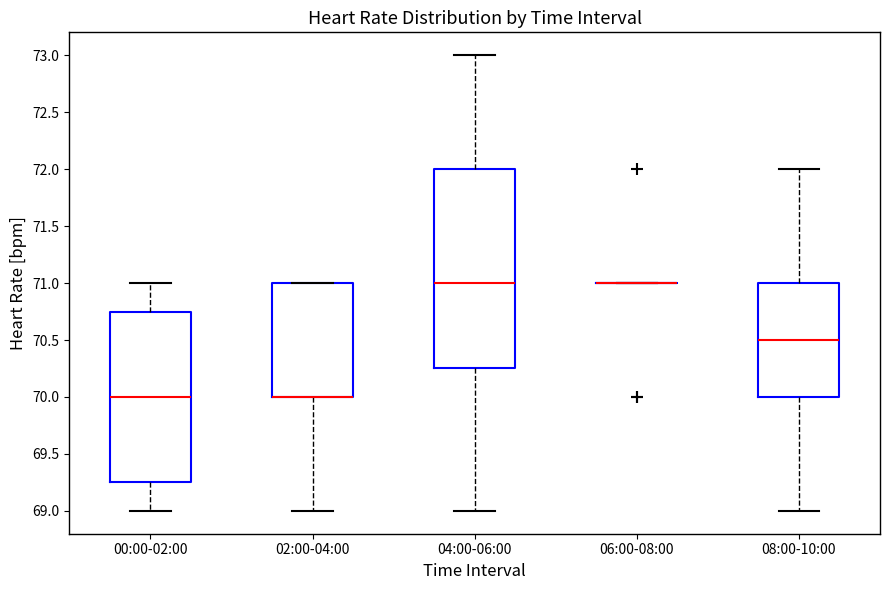

Which box is the tallest, from its lower edge to its upper edge?

04:00-06:00